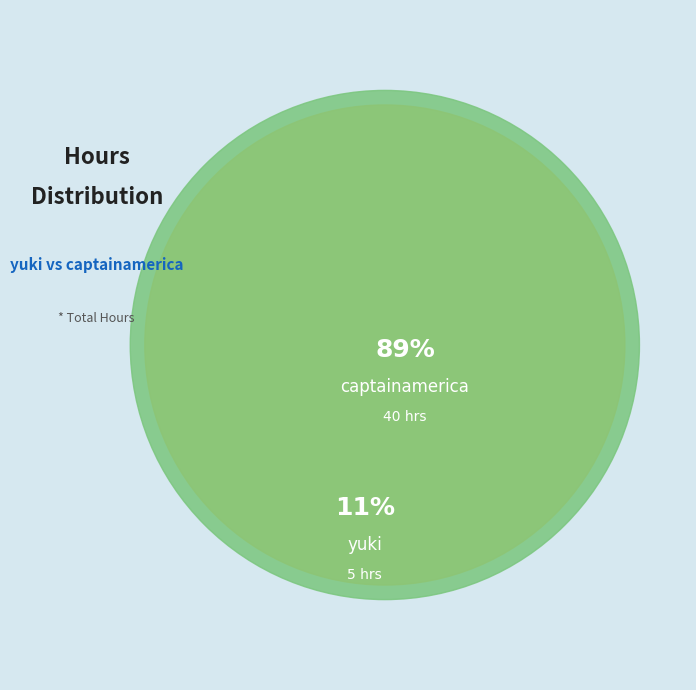

To the nearest percent, what is the average slice percentage?

50%